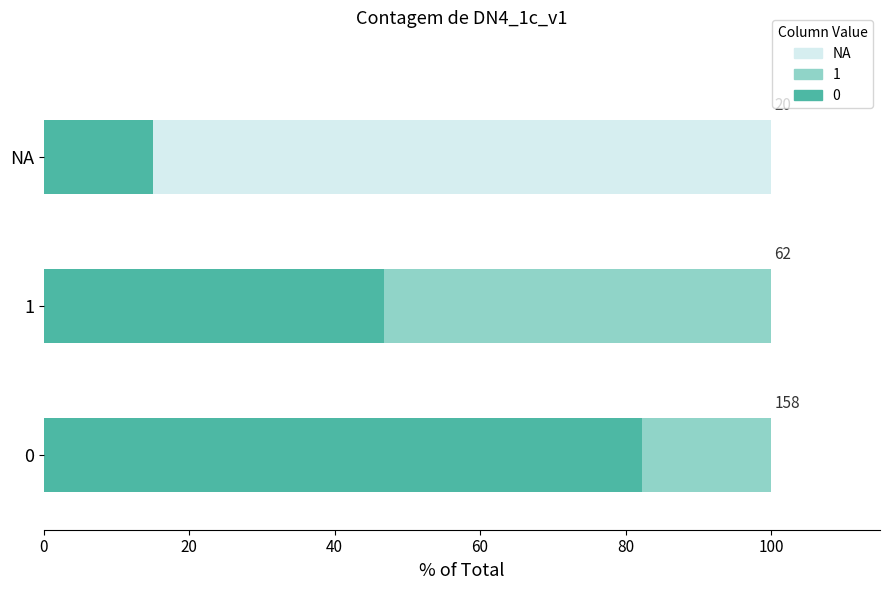

What is the total value across all series at 1?

100.0